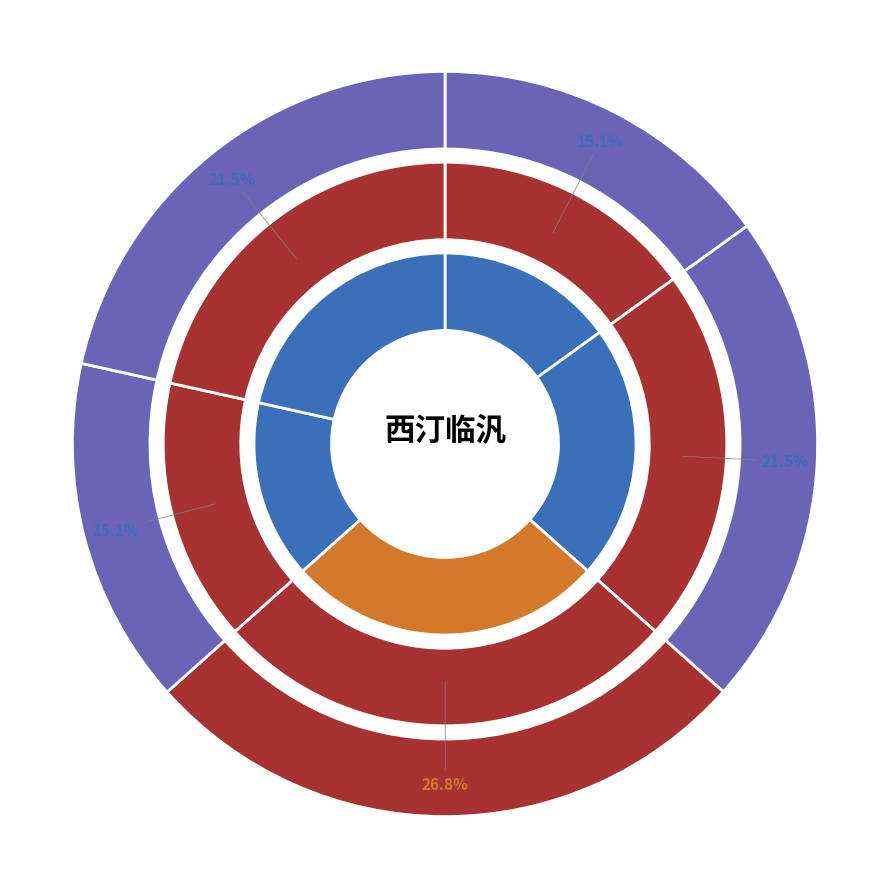

The 西汀临汎呈印泉舅氏二首 其一 slice represents 10% of the pie. True or false?

False